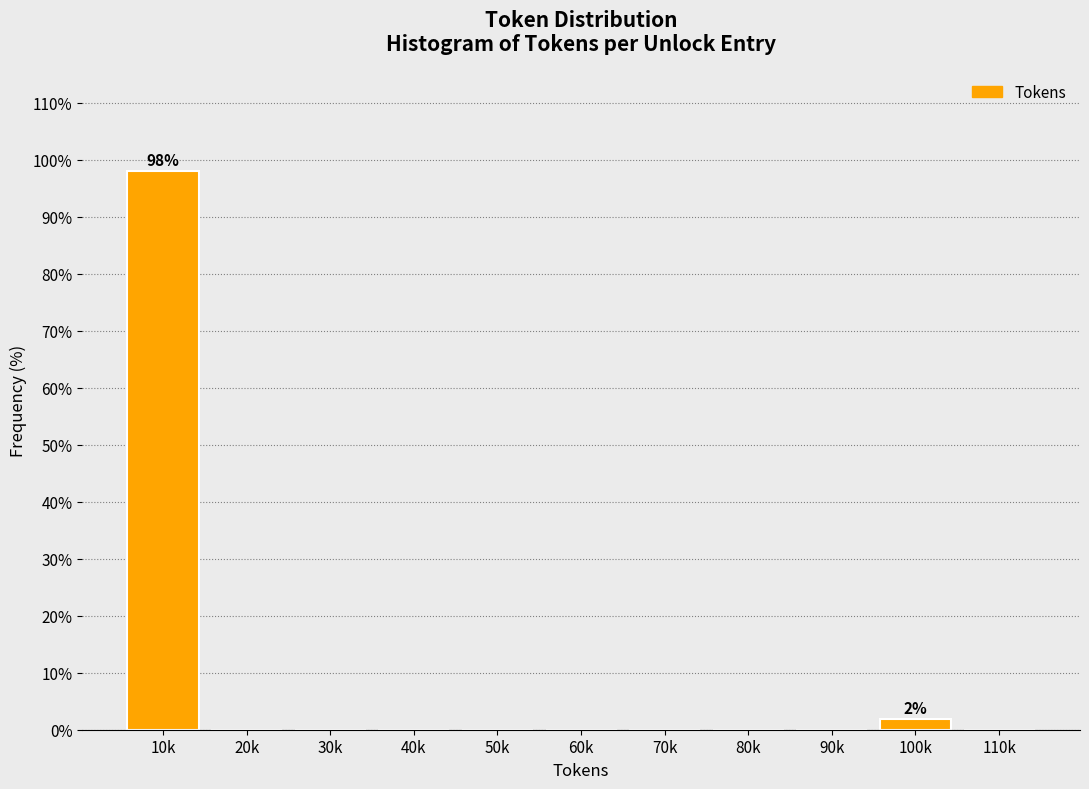

Reading right to left, what are all the values shown in this chart?

110k=0.0	100k=1.9	90k=0.0	80k=0.0	70k=0.0	60k=0.0	50k=0.0	40k=0.0	30k=0.0	20k=0.0	10k=98.1